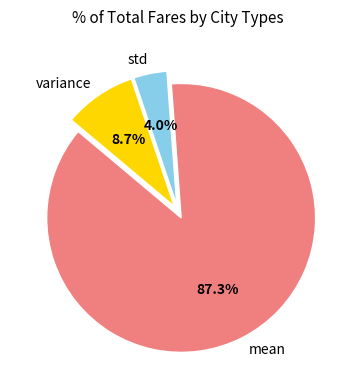

What portion of the pie excludes variance?

91.3%